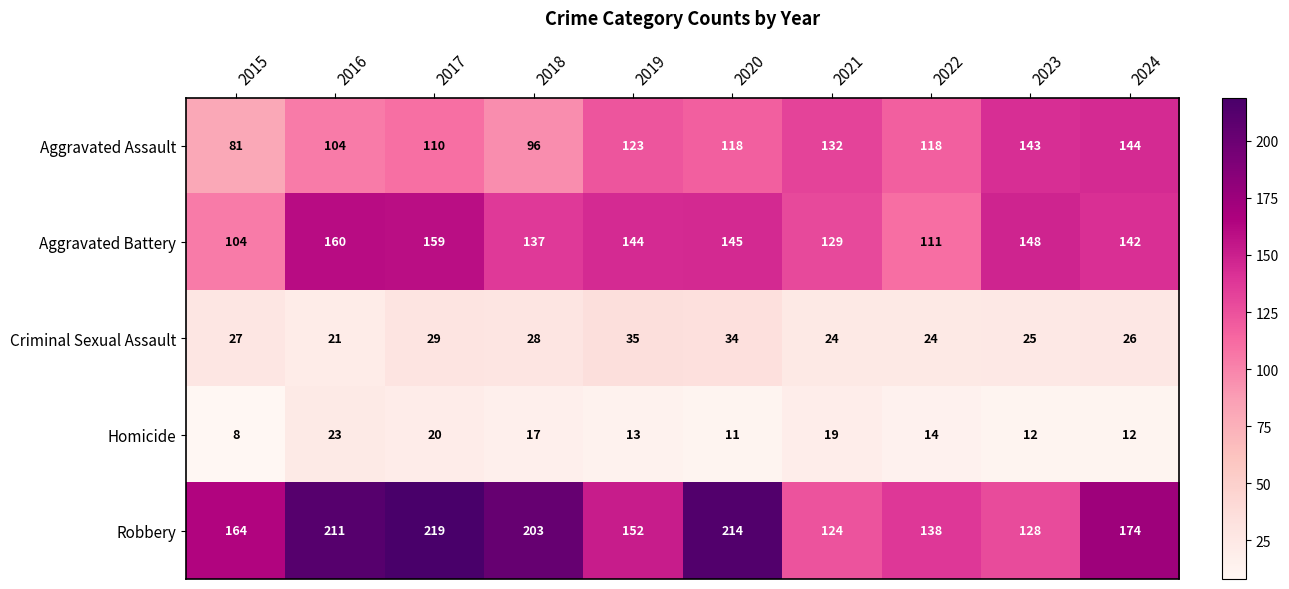

Which label corresponds to the largest value in the chart?

2017